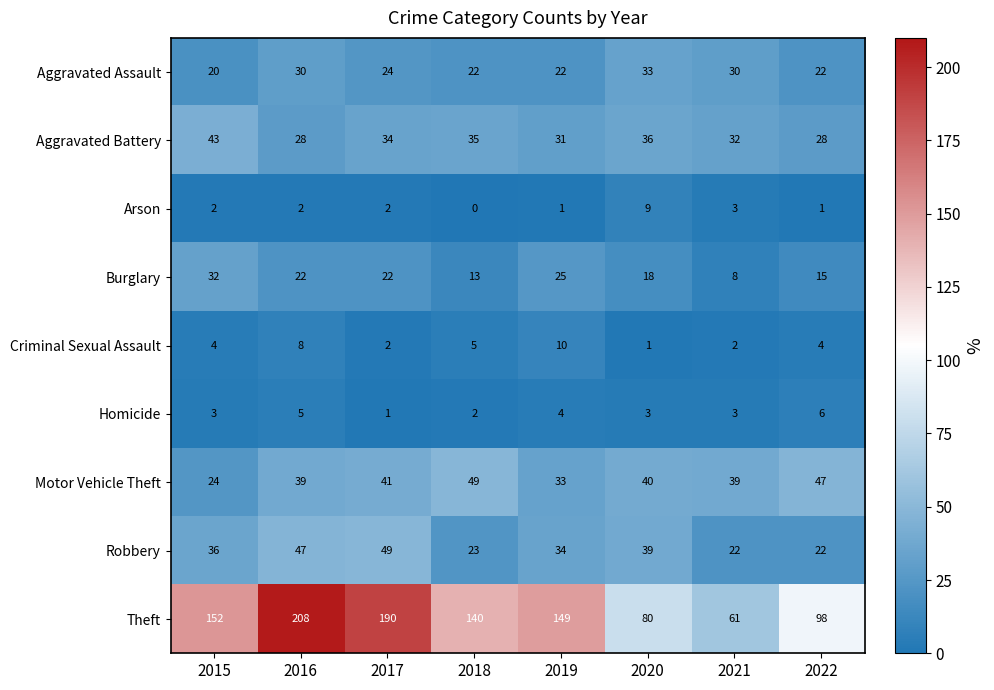

What is the maximum value for Motor Vehicle Theft?

49